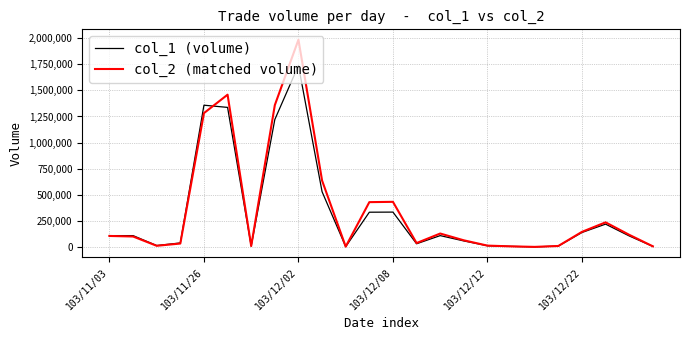

What is the minimum value shown in the chart?

2000